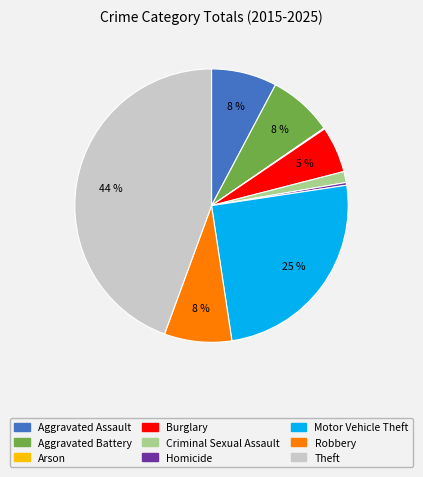

To the nearest percent, what is the average slice percentage?

11%